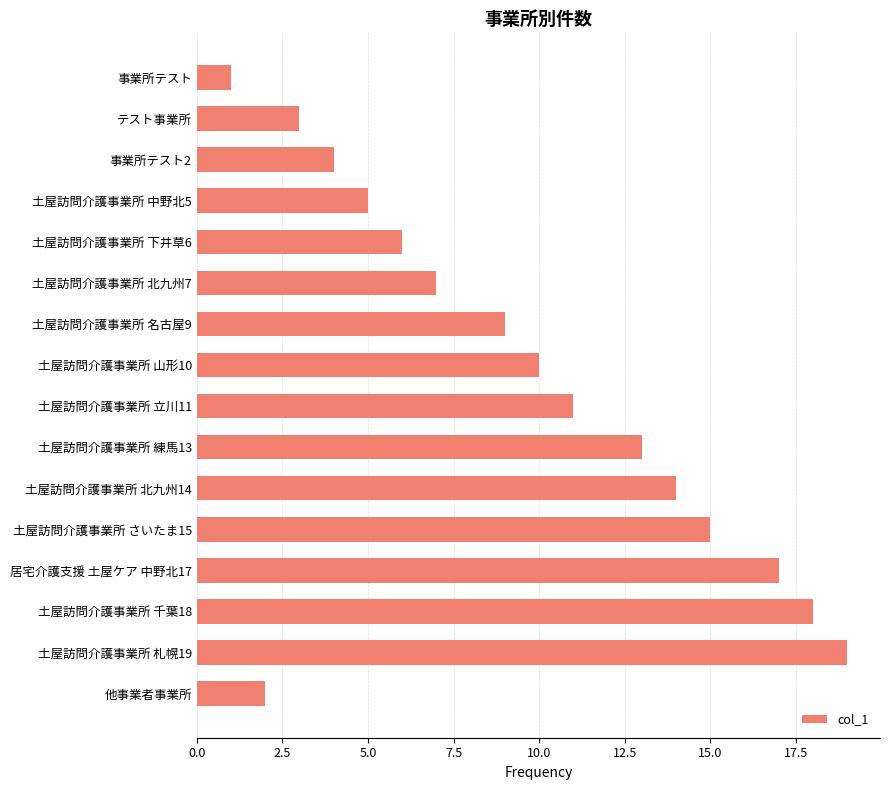

List the labels in order of value, largest first.

土屋訪問介護事業所 札幌19, 土屋訪問介護事業所 千葉18, 居宅介護支援 土屋ケア 中野北17, 土屋訪問介護事業所 さいたま15, 土屋訪問介護事業所 北九州14, 土屋訪問介護事業所 練馬13, 土屋訪問介護事業所 立川11, 土屋訪問介護事業所 山形10, 土屋訪問介護事業所 名古屋9, 土屋訪問介護事業所 北九州7, 土屋訪問介護事業所 下井草6, 土屋訪問介護事業所 中野北5, 事業所テスト2, テスト事業所, 他事業者事業所, 事業所テスト